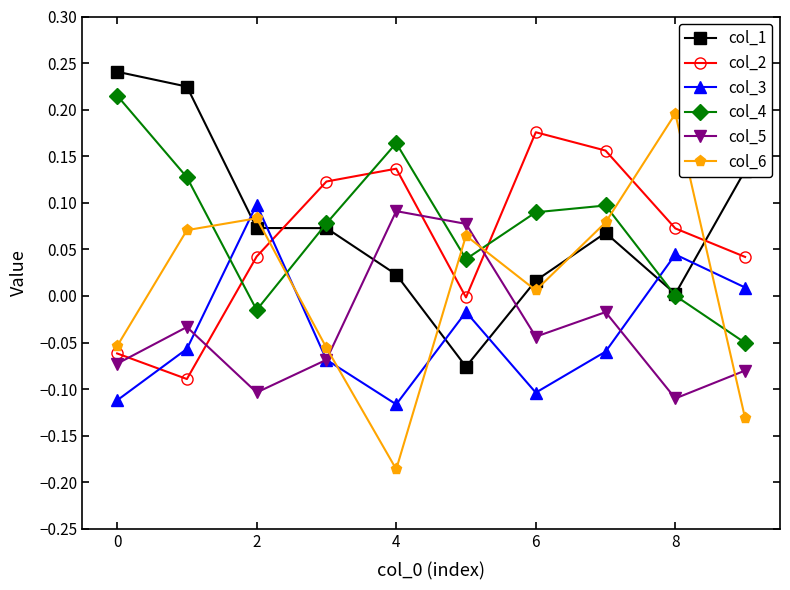

In col_1, how many points are lower than both neighbors (excluding endpoints)?

2